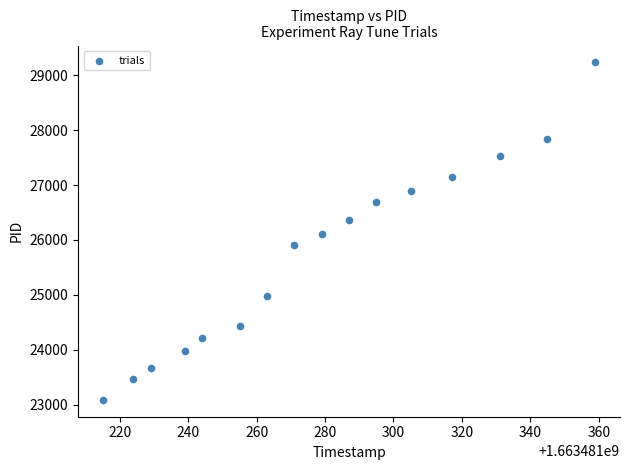

What is the range of Y values (max minus min)?

6151